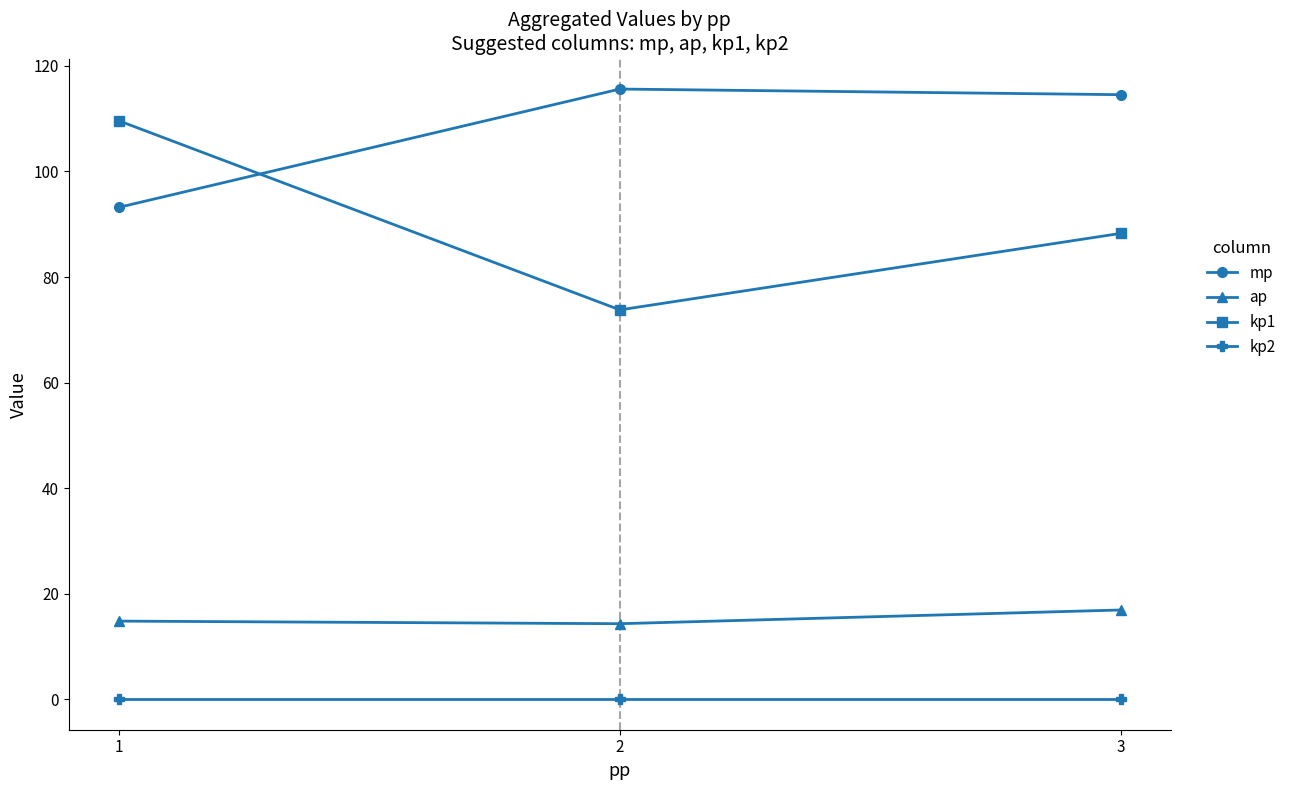

What is the value of the ap point at the 2nd from the left?

14.3